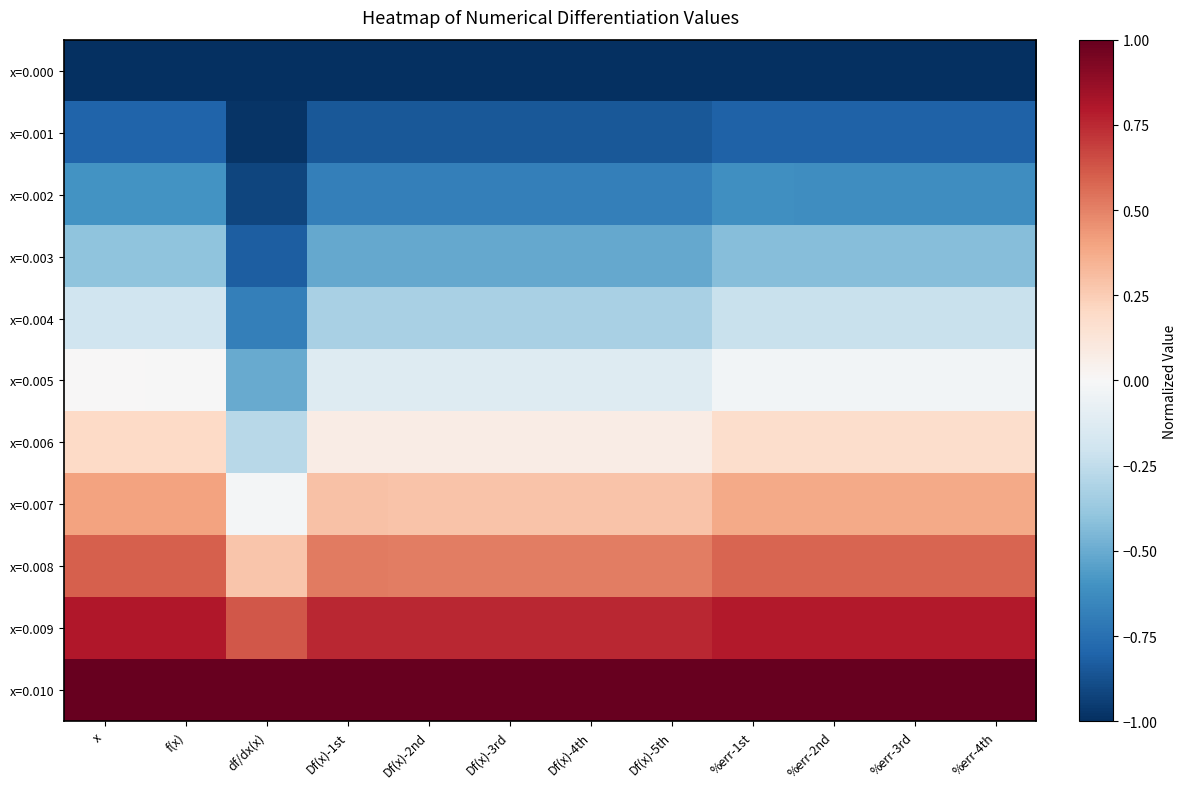

At which category is the sum across all series the highest?

x